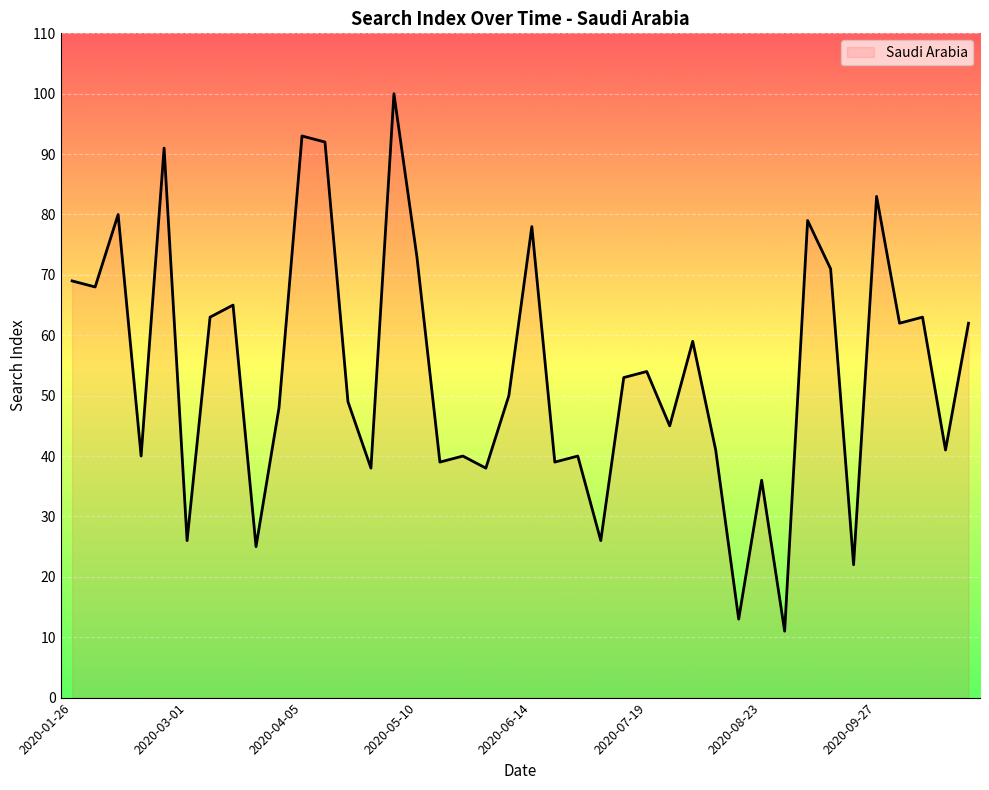

How many lines are shown in the chart?

1